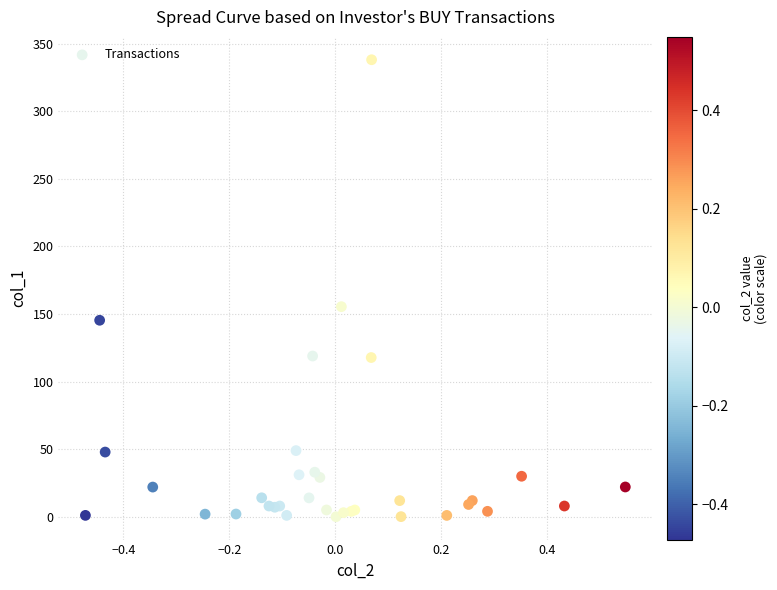

What Y value in the scatter plot is closest to 169?

155.4